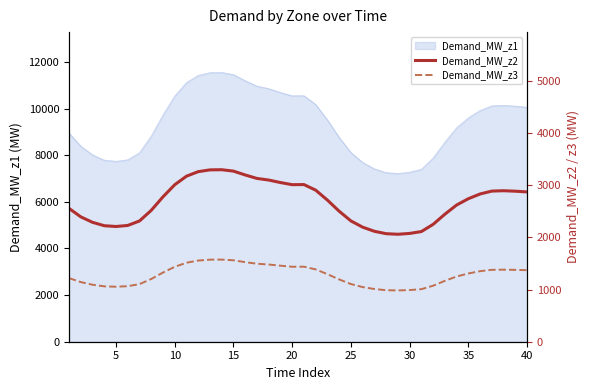

What is the maximum value for Demand_MW_z1?

11550